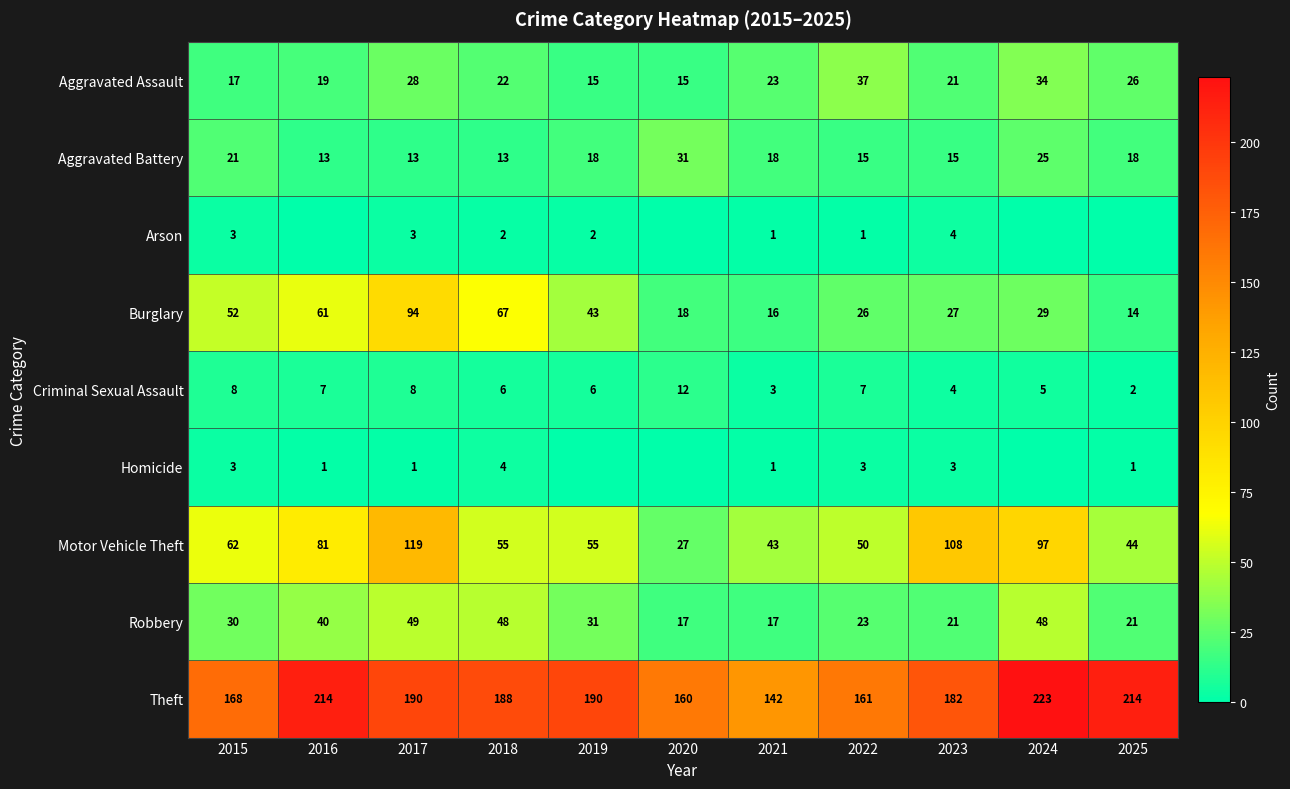

Is it true that Arson equals 2 at 2019?

True